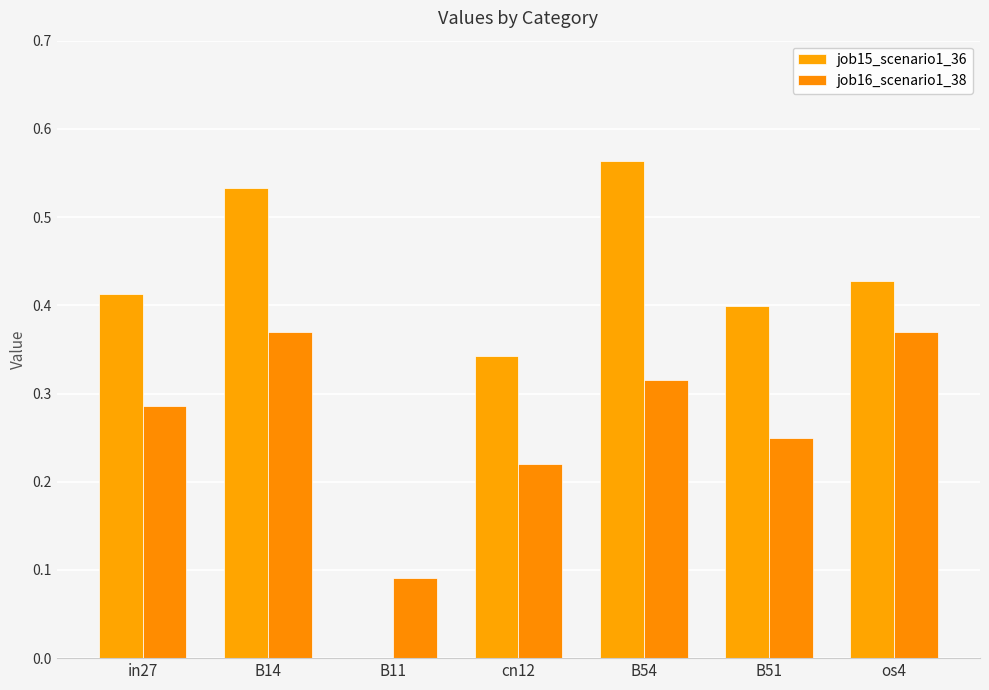

How many positive values does the job15_scenario1_36 series have?

6